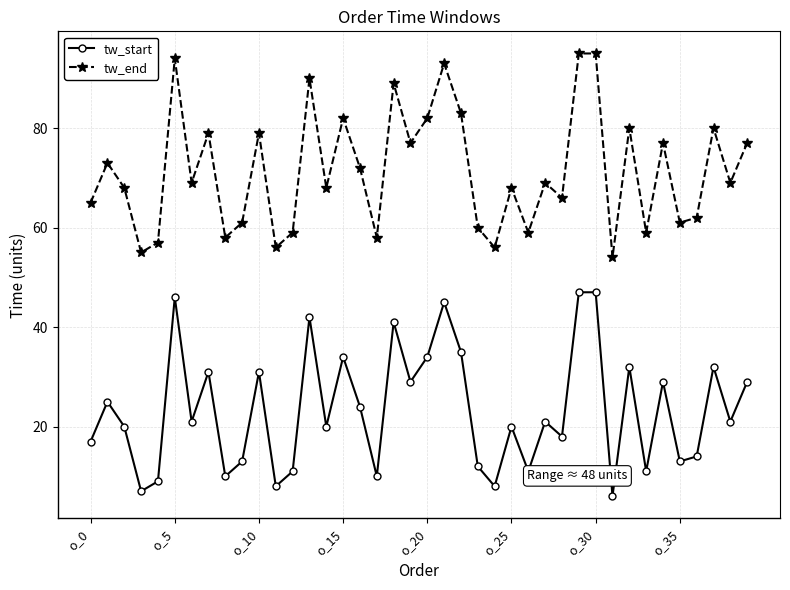

List the series in order of their peak value, lowest first.

tw_start, tw_end